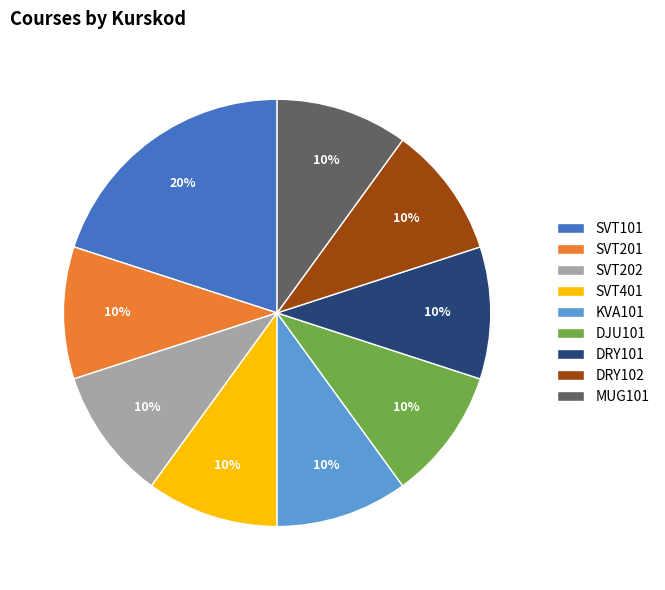

Is there a majority slice in this chart?

No